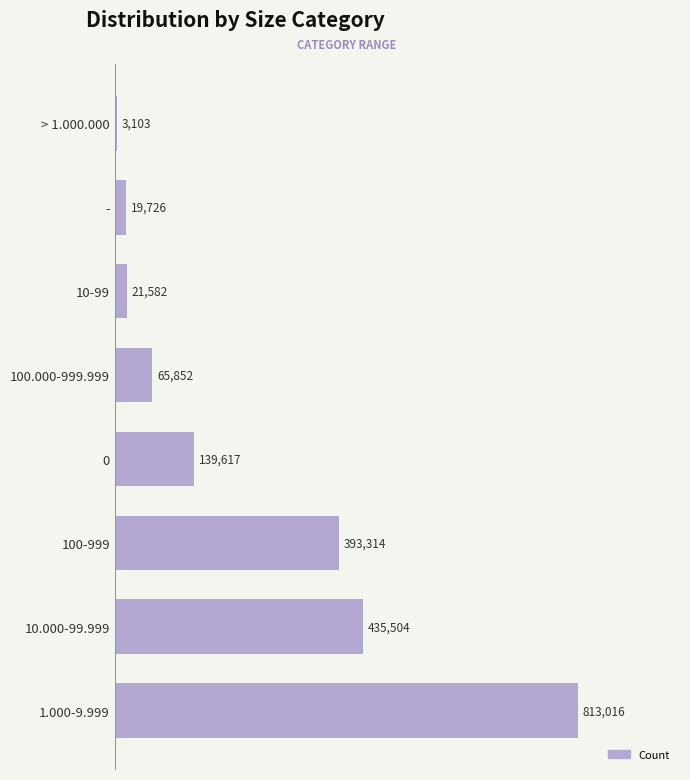

What is the greatest value displayed?

813016